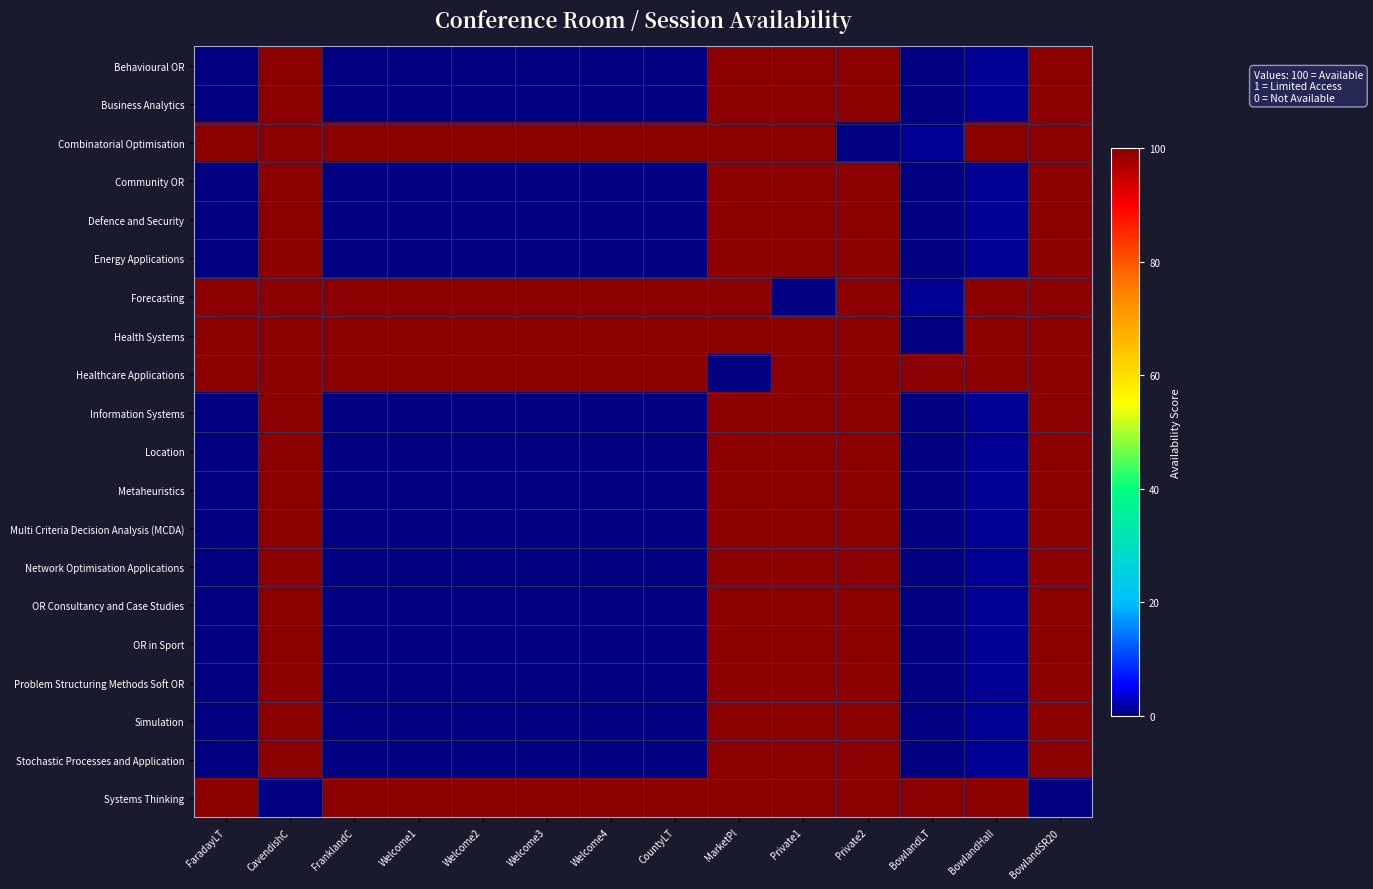

Which series has the largest total across all categories?

Health Systems